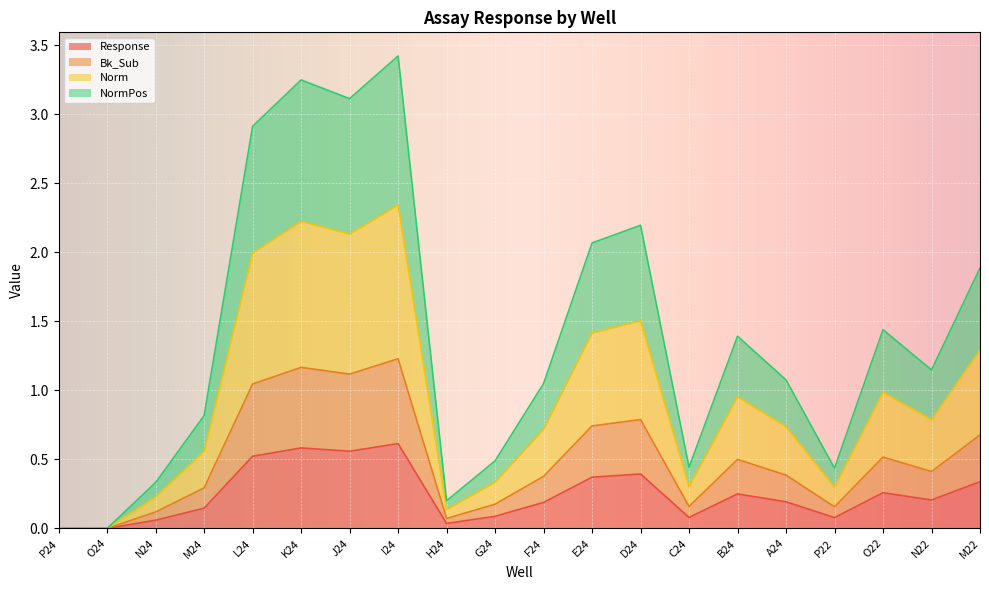

How many lines are shown in the chart?

4